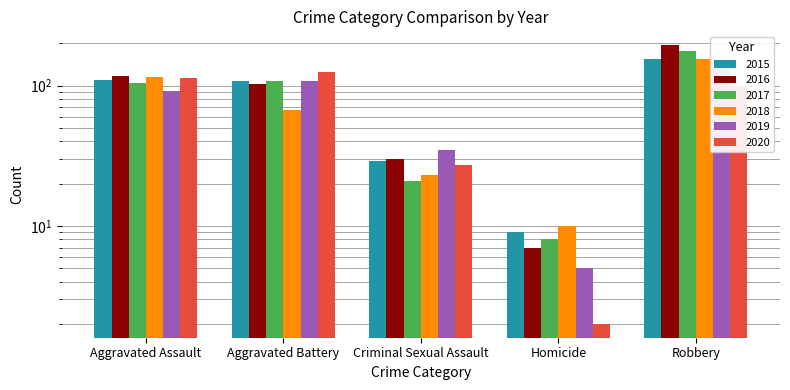

Where is 2017 nearest to the value 93?

Aggravated Assault